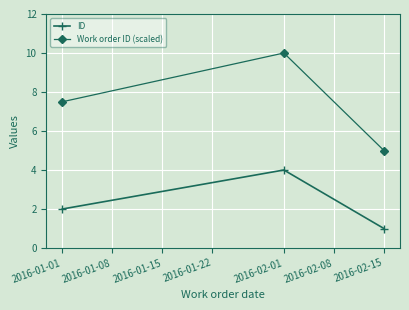

Which series has the largest total across all categories?

Work order ID (scaled)